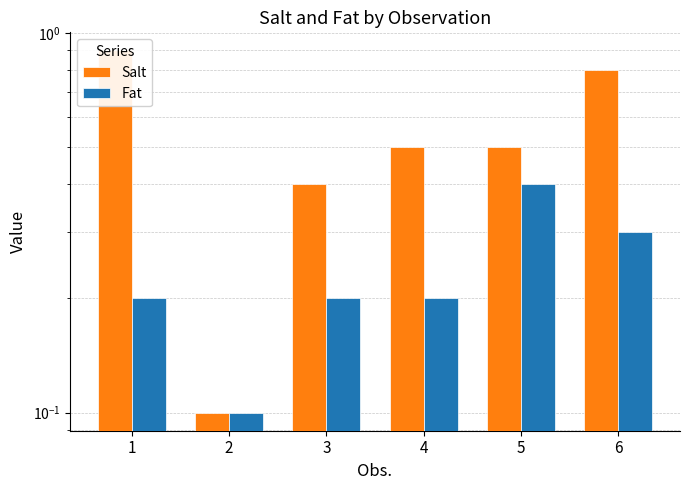

Reading left to right, extract all data points from this chart.

Salt: 1=0.9	2=0.1	3=0.4	4=0.5	5=0.5	6=0.8
Fat: 1=0.2	2=0.1	3=0.2	4=0.2	5=0.4	6=0.3